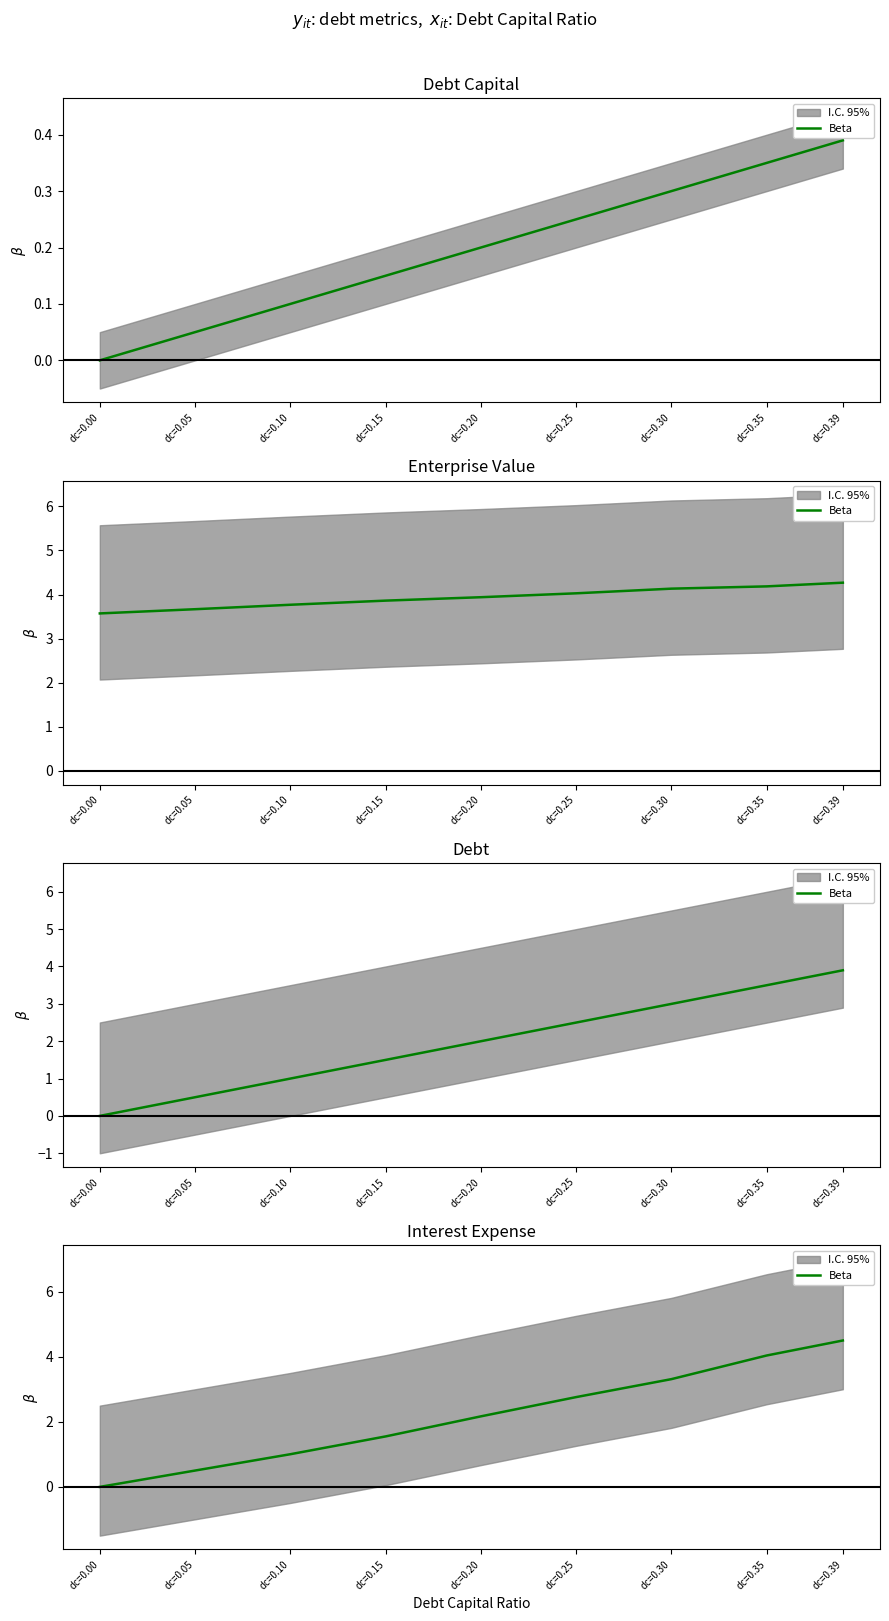

True or false: the data shows 0.2 at dc=0.05.

False